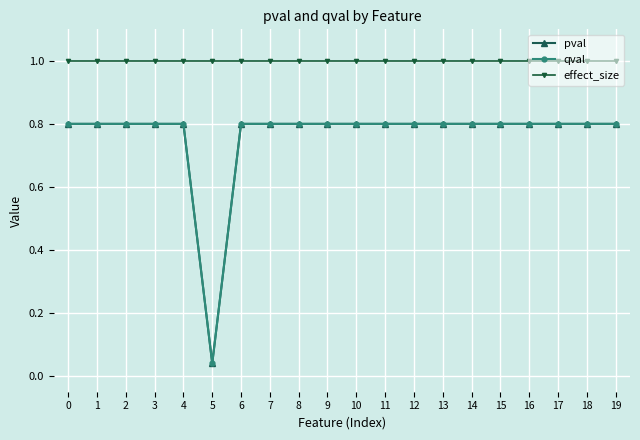

What is the approximate value of qval at 4?

0.8